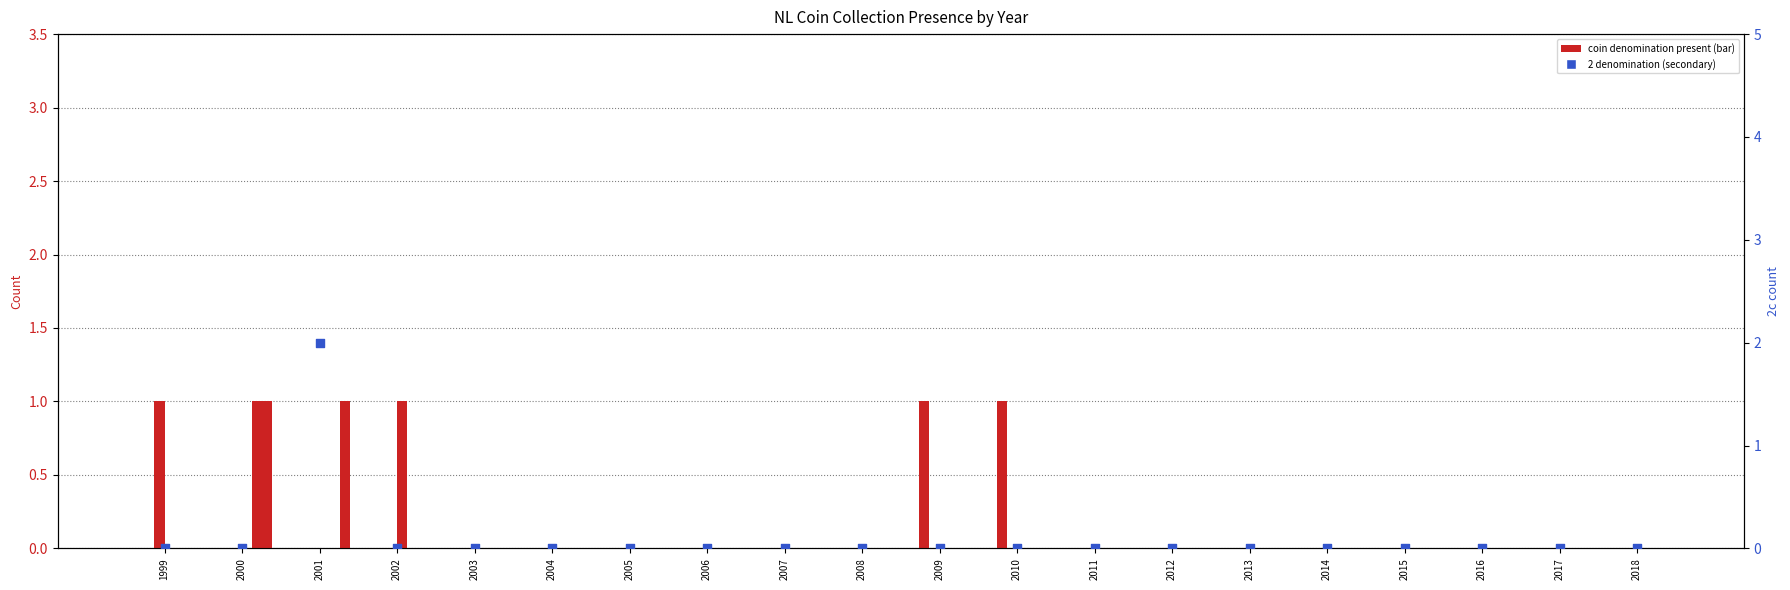

Which series reaches the maximum Y coordinate?

2 (secondary)